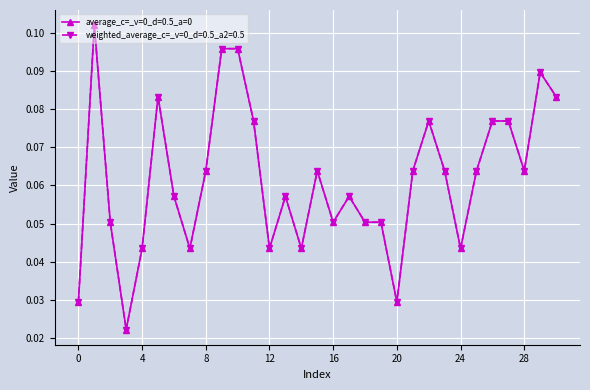

What is the average value of the weighted_average_c=_v=0_d=0.5_a2=0.5 series?

0.1